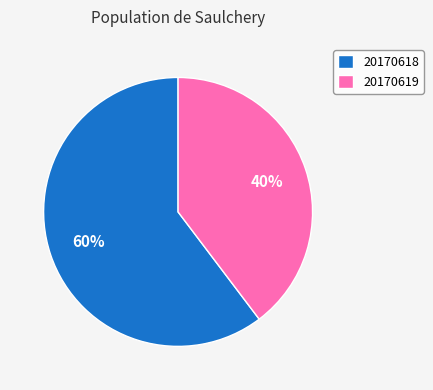

To the nearest percent, what is the average slice percentage?

50%